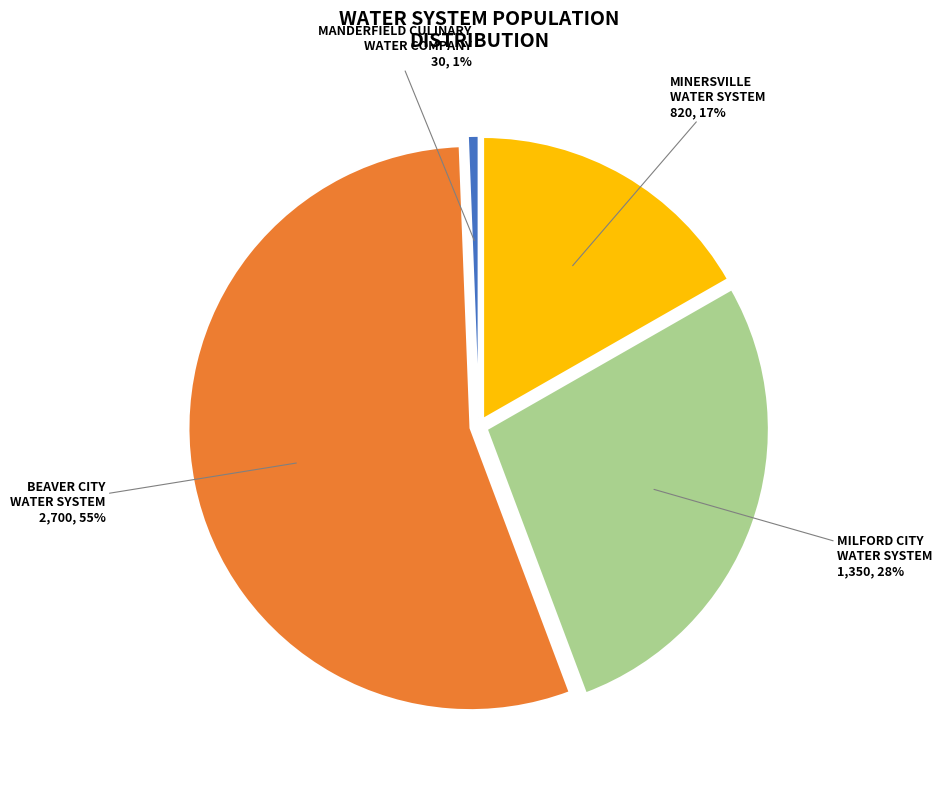

Is there any slice that represents more than half of the pie?

Yes